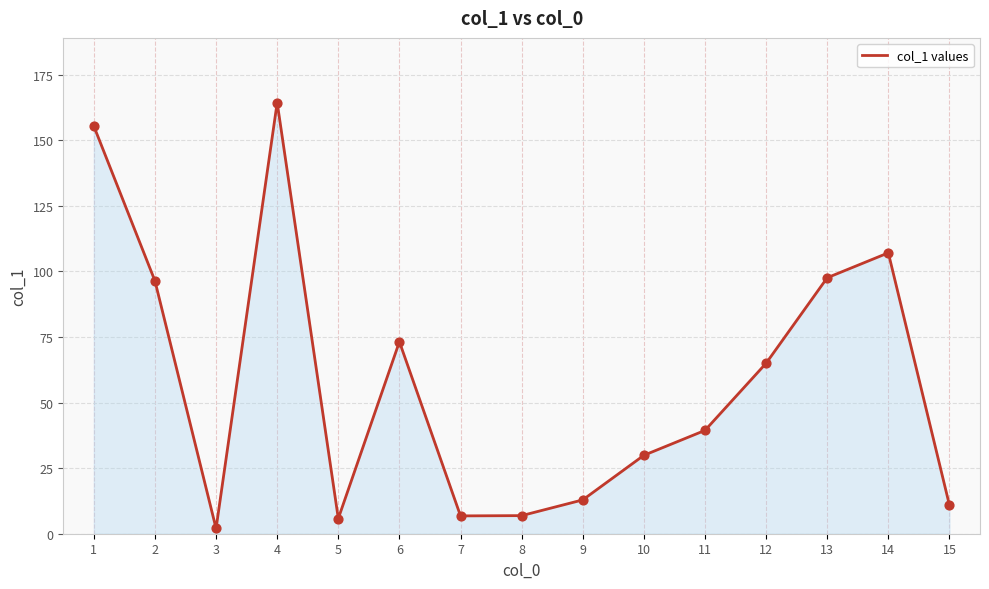

Which has a higher value, 7 or 10?

10